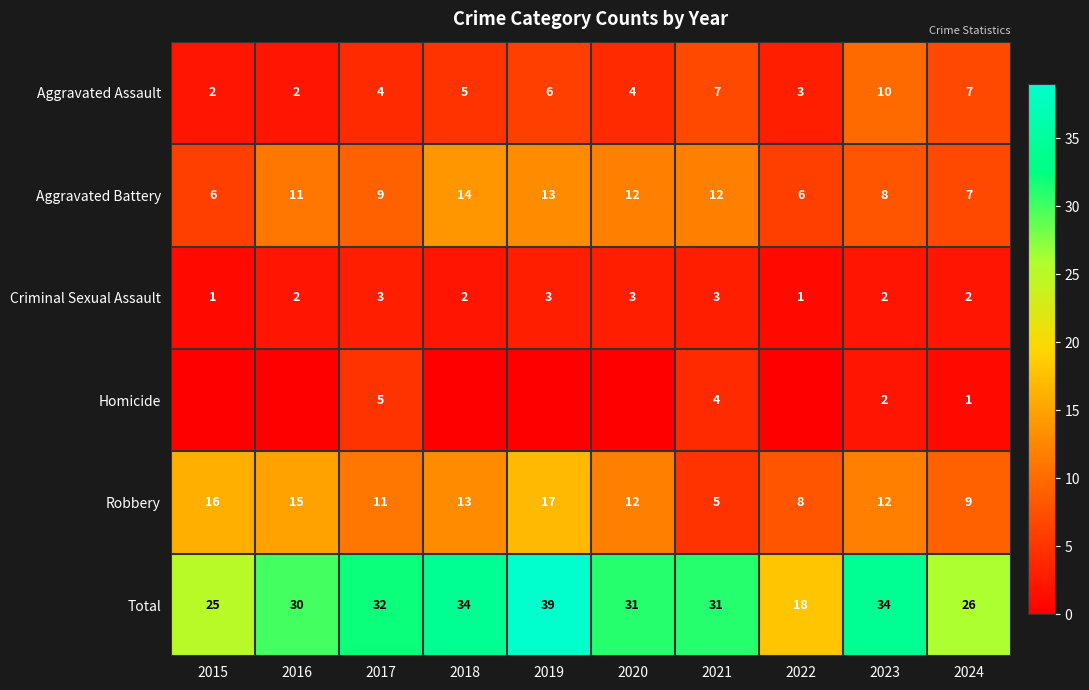

What is the difference between the second highest and second lowest values in the Total series?

9